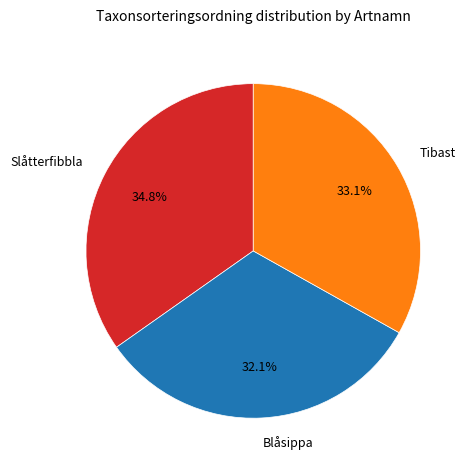

To the nearest percent, what percentage of the pie is Tibast?

33%